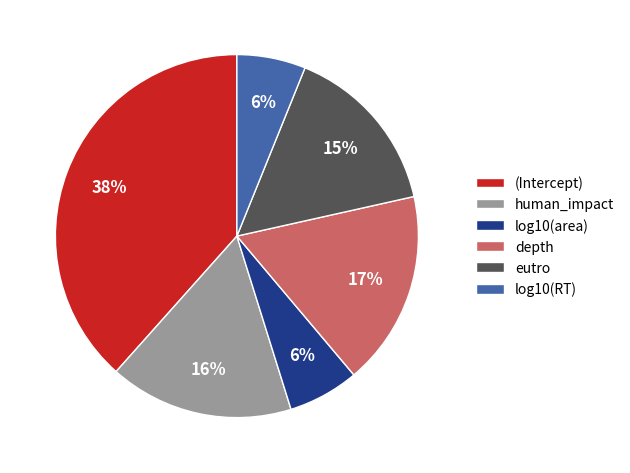

Between log10(RT) and human_impact, which is larger?

human_impact